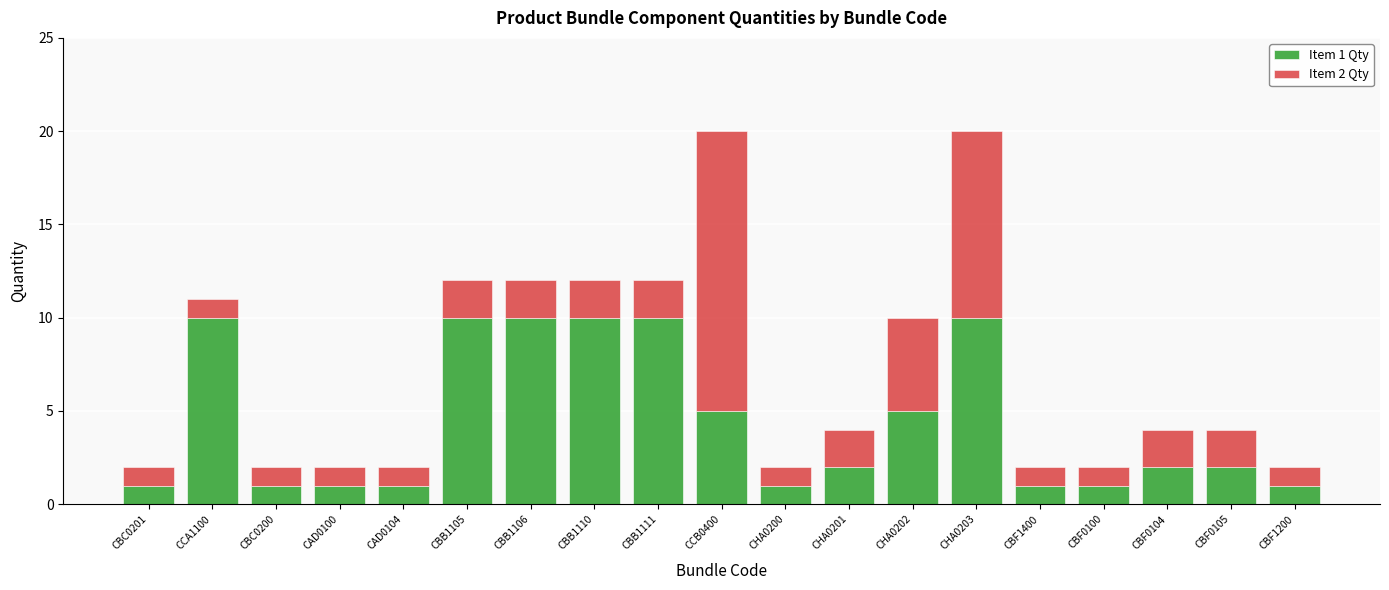

Is it true that Item 1 Qty equals 1 at CAD0104?

True